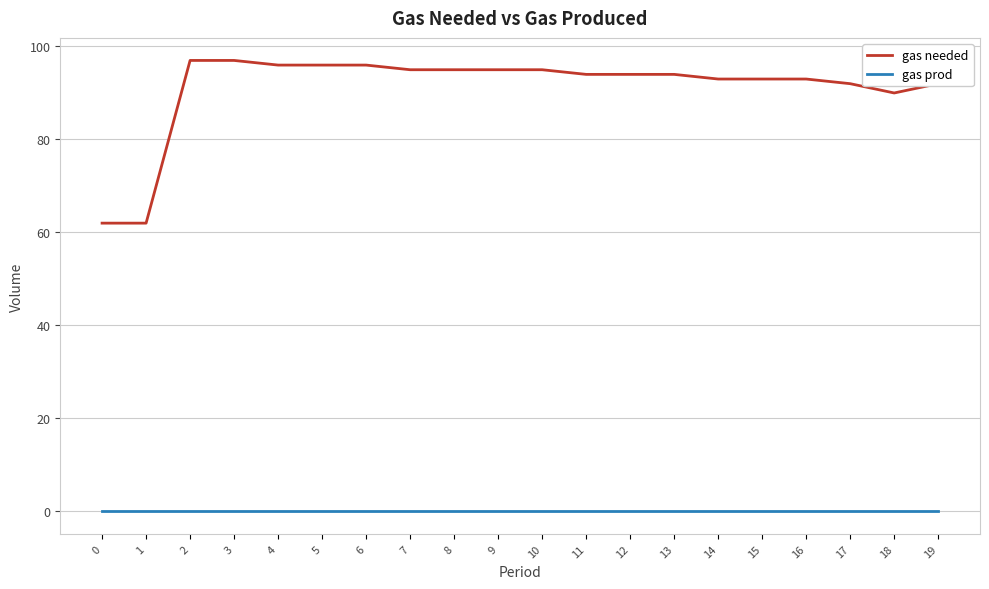

True or false: gas prod and gas needed intersect in this chart.

False